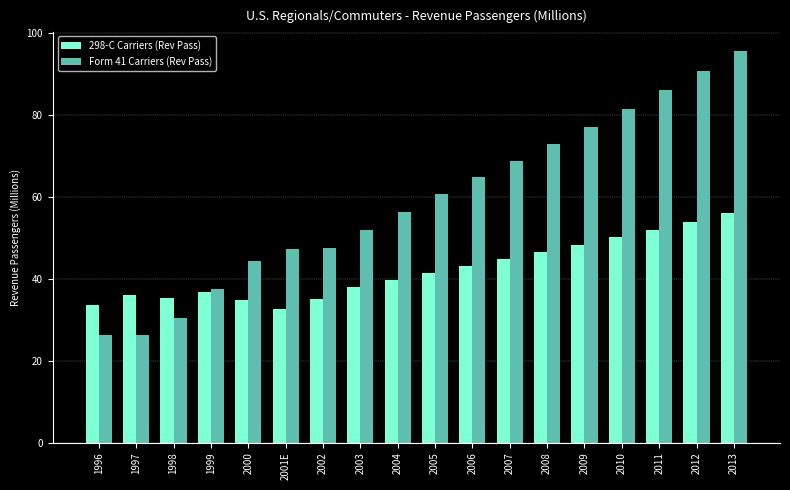

Which series changed the most between 1999 and 2008?

Form 41 Carriers (Rev Pass)